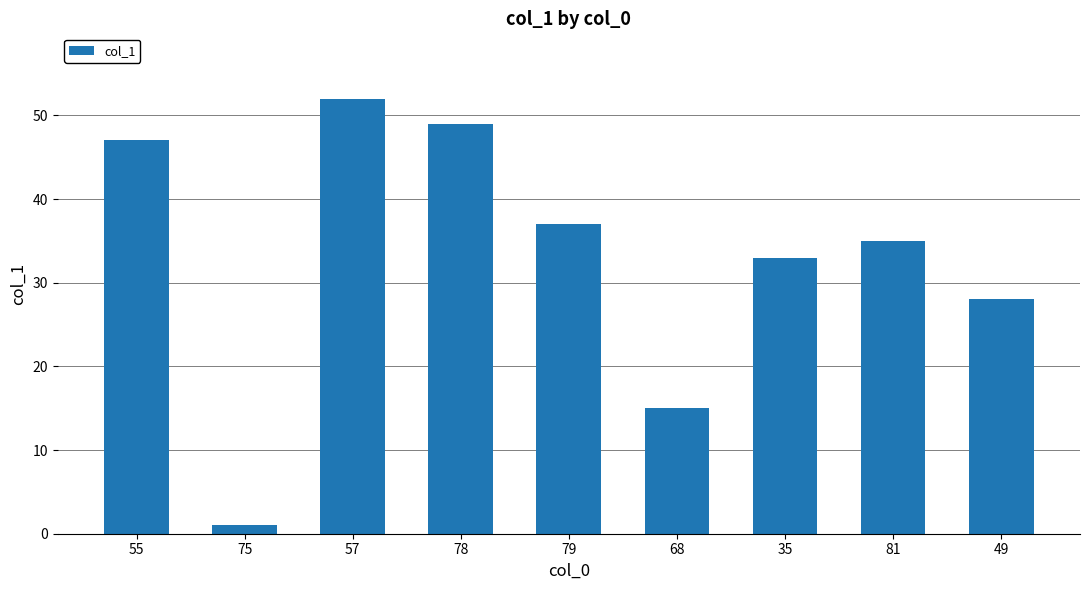

Reading right to left, transcribe all the data shown in this chart.

28	35	33	15	37	49	52	1	47